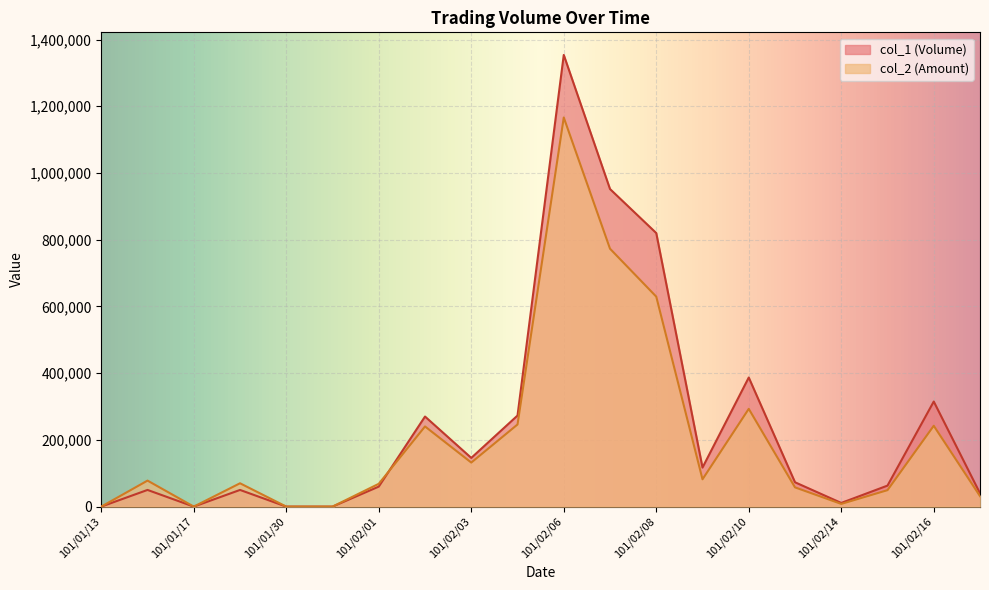

True or false: col_1 has a value of 315000 at 101/02/16.

True